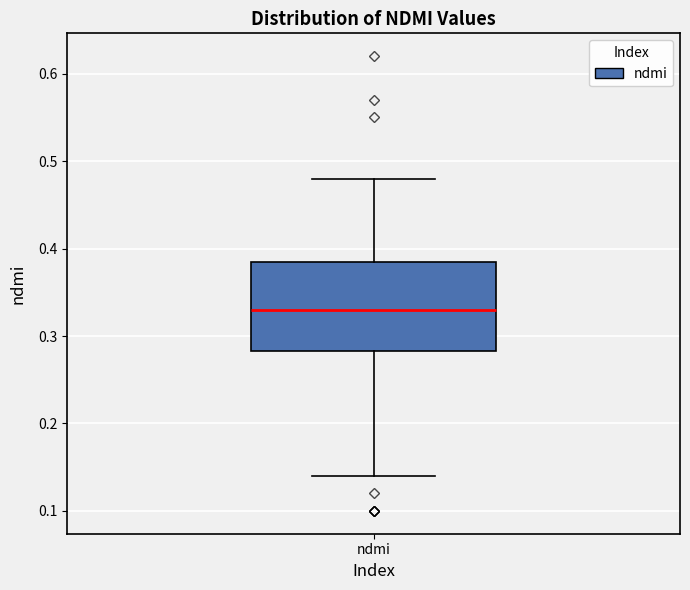

Where does the median line of the box for ndmi sit on the y-axis? The values are not printed on the chart, so give them approximately, as read against the axis.

0.33